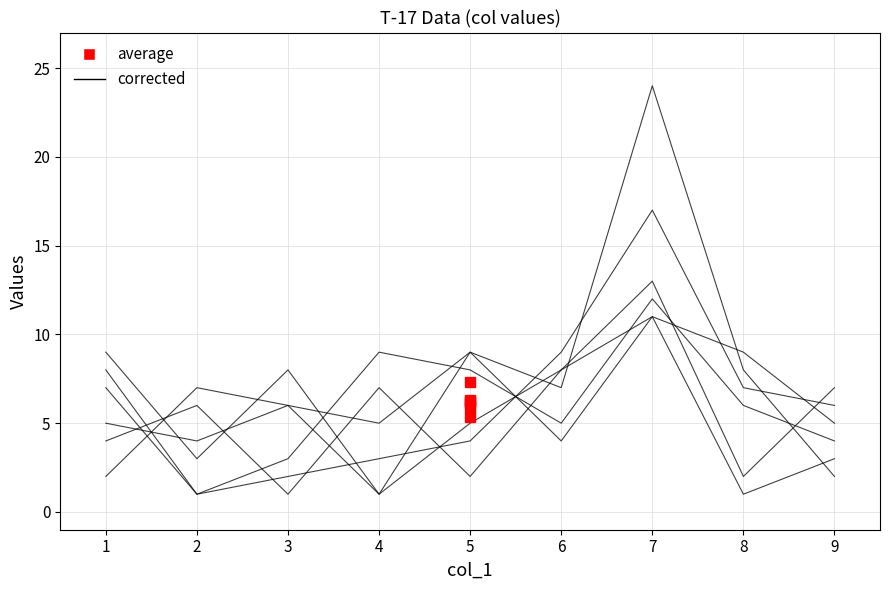

Where is col_5 nearest to the value 6?

3